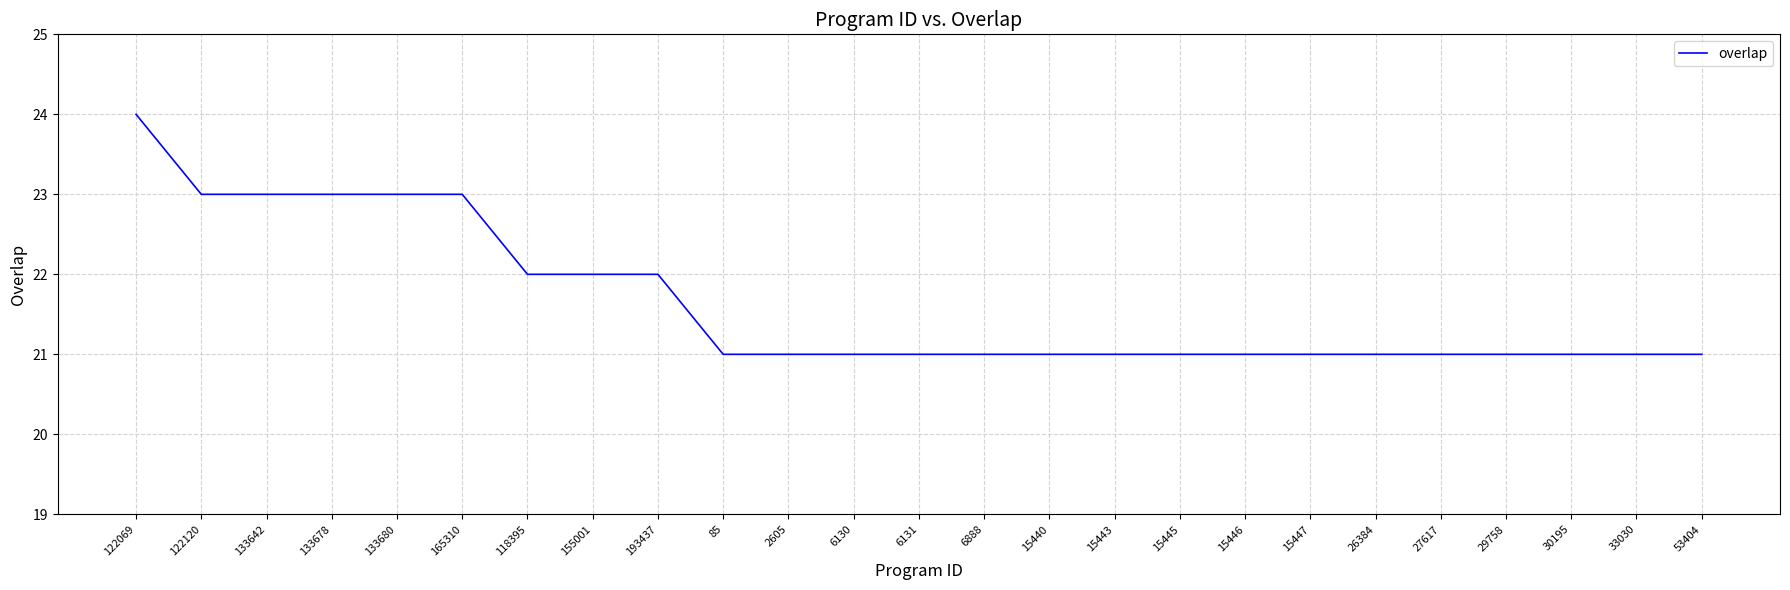

What is the ratio of the value at 133680 to the value at 15445?

1.1